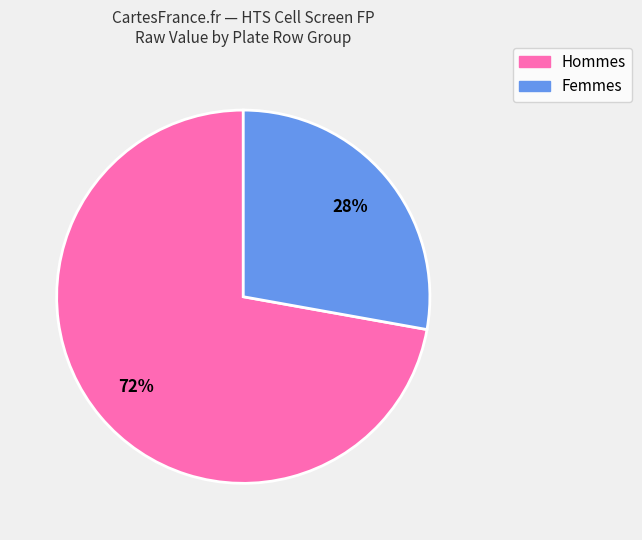

To the nearest percent, what is the difference between the largest and smallest slice percentages?

44%